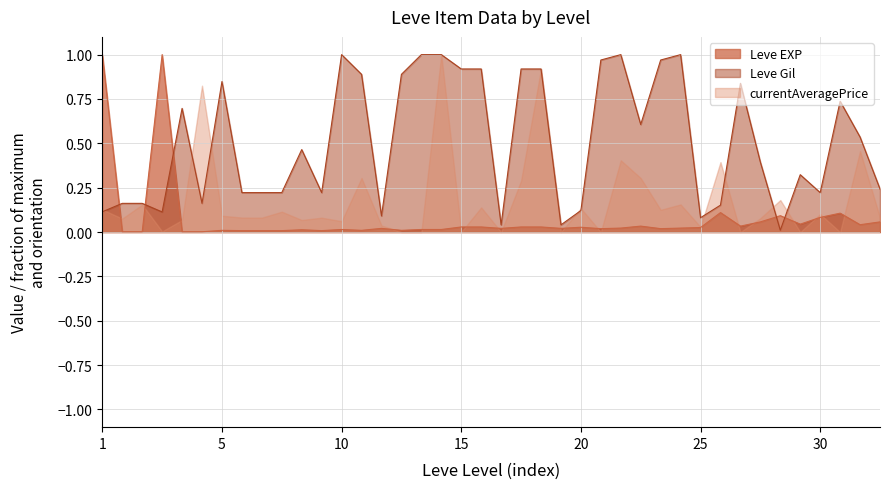

List the series in order of their overall mean, lowest first.

Leve EXP, currentAveragePrice, Leve Gil